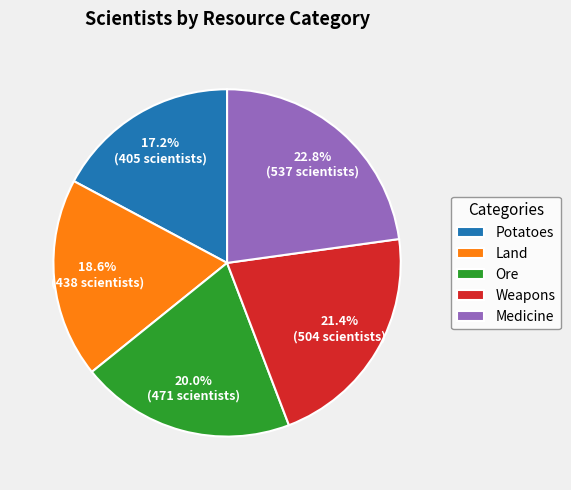

Which has a higher value, Land or Potatoes?

Land